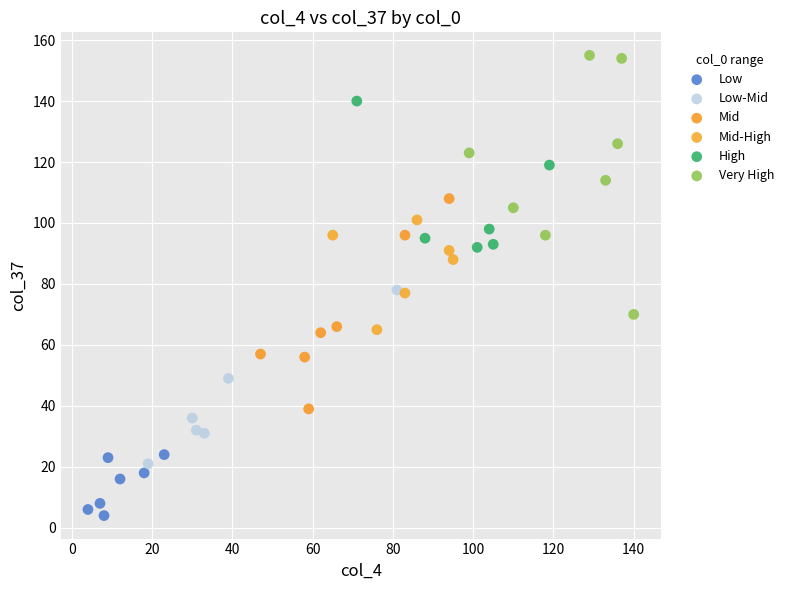

Which series reaches the minimum Y coordinate?

Low